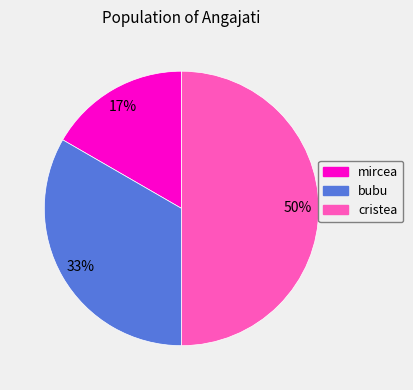

Which slice is the smallest?

mircea